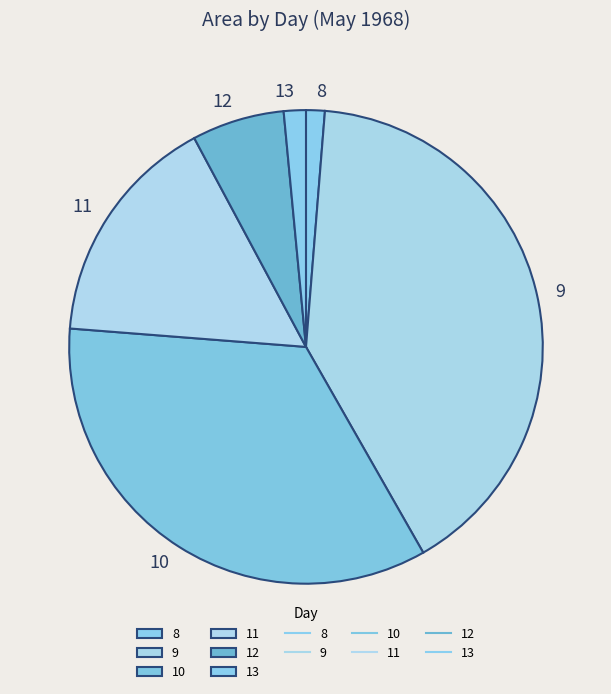

The 12 slice represents 1% of the pie. True or false?

False